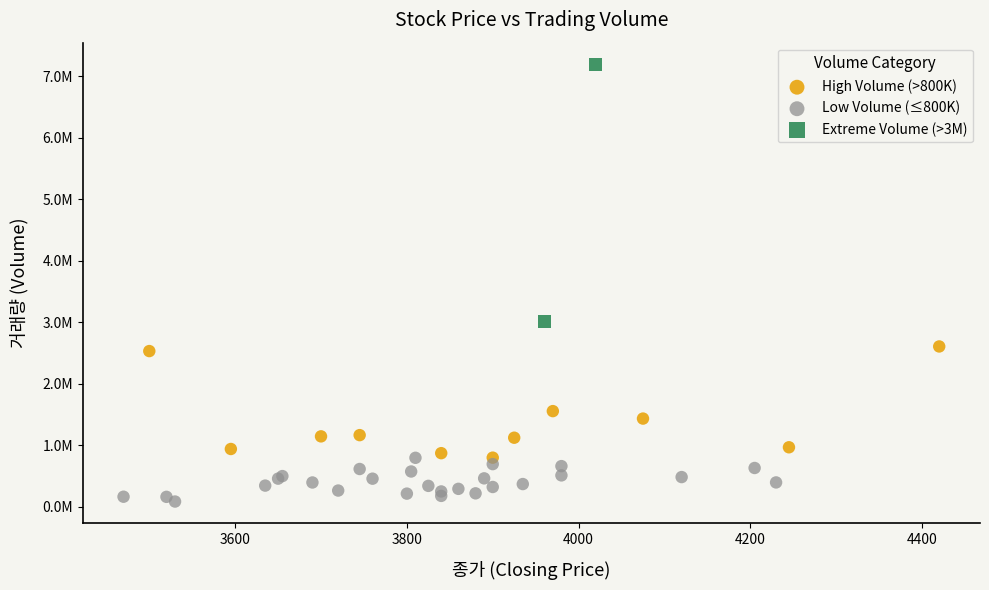

Which series has the largest Y range (max minus min)?

Extreme Volume (>3M)